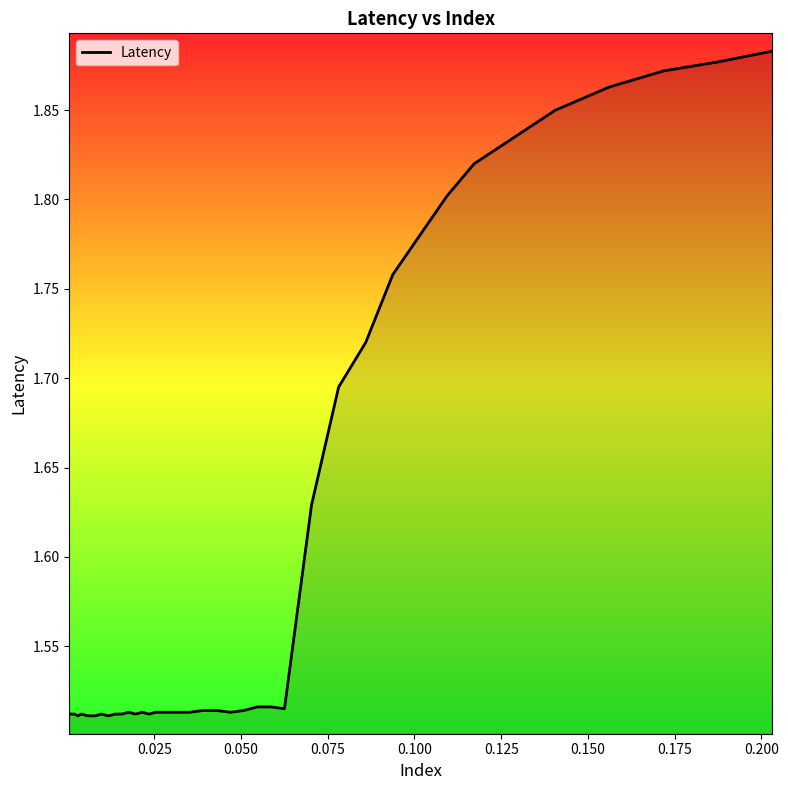

What is the difference between the maximum and minimum values?

0.4